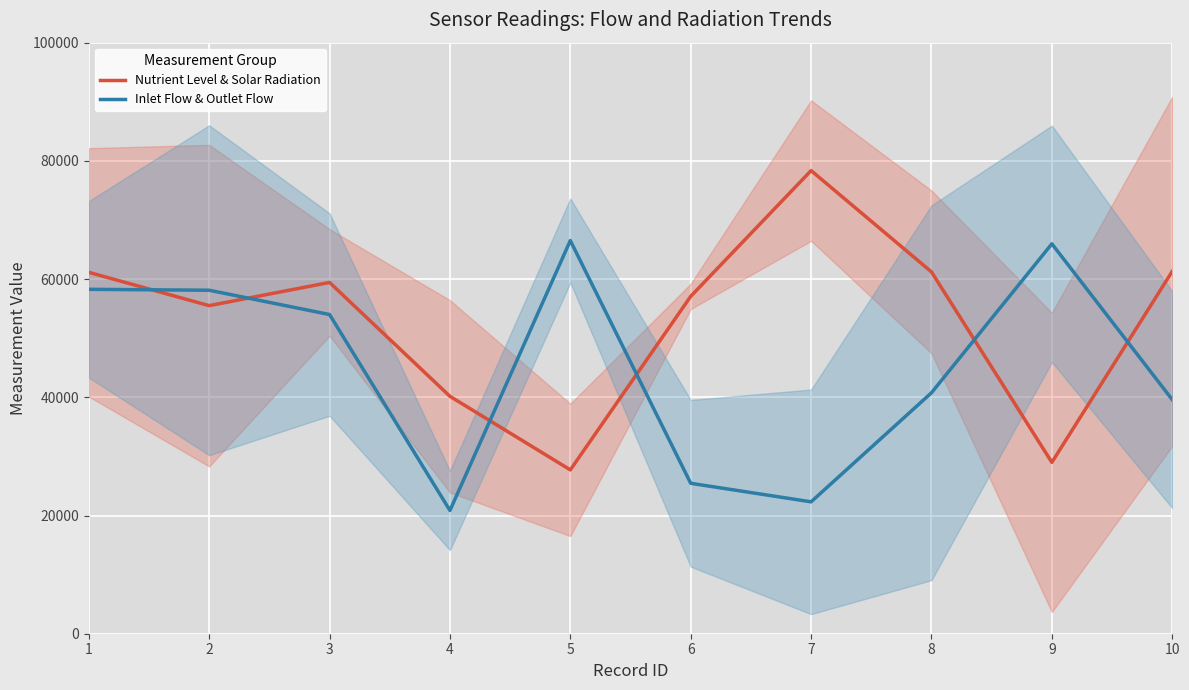

At 2, list the series in order from smallest to largest.

Nutrient Level & Solar Radiation, Inlet Flow & Outlet Flow